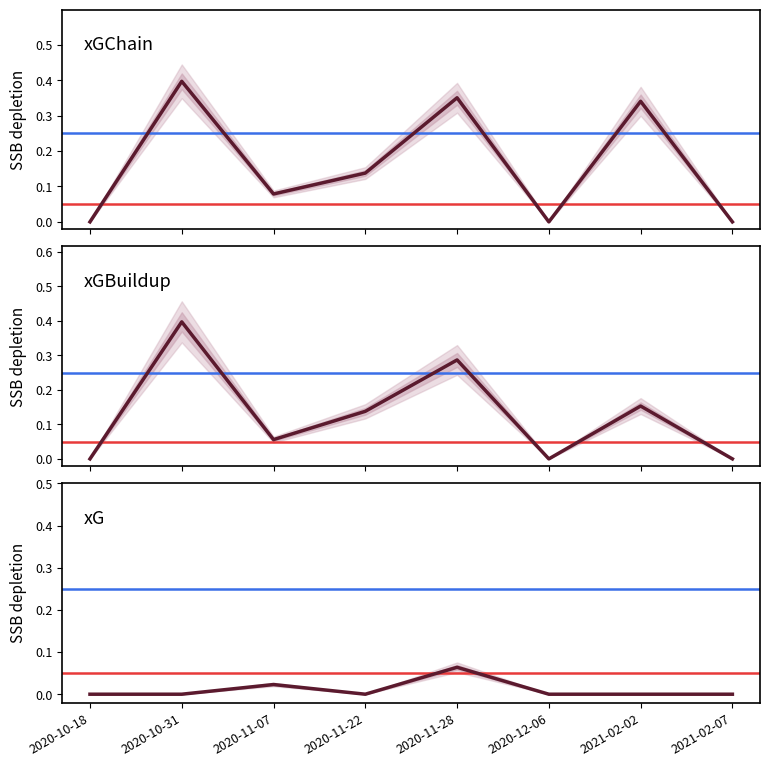

Where is the first local minimum for xGChain?

2020-11-07